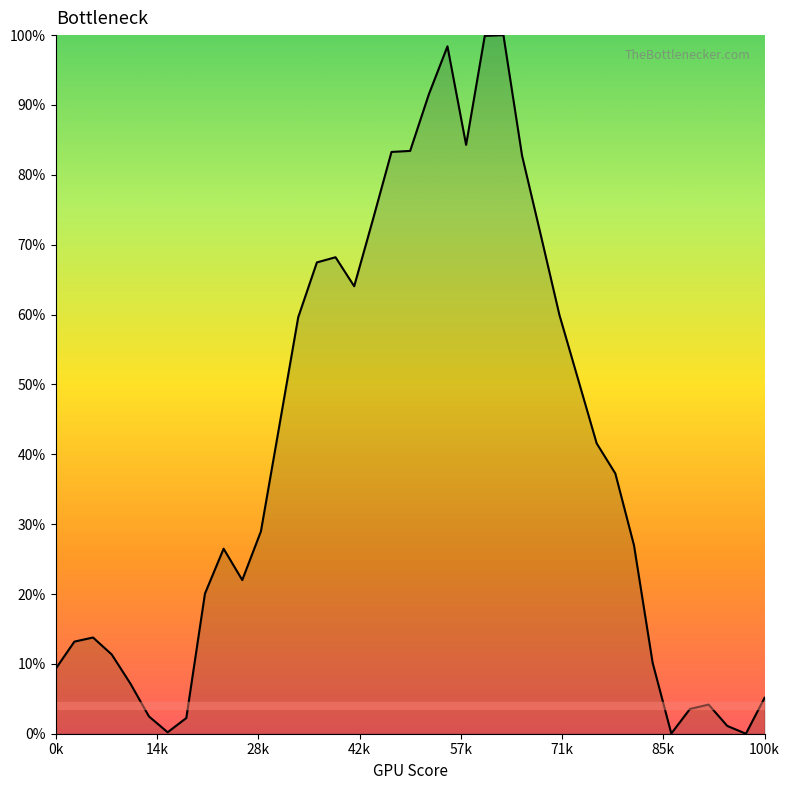

What is the difference between the second highest and minimum values?

1.0